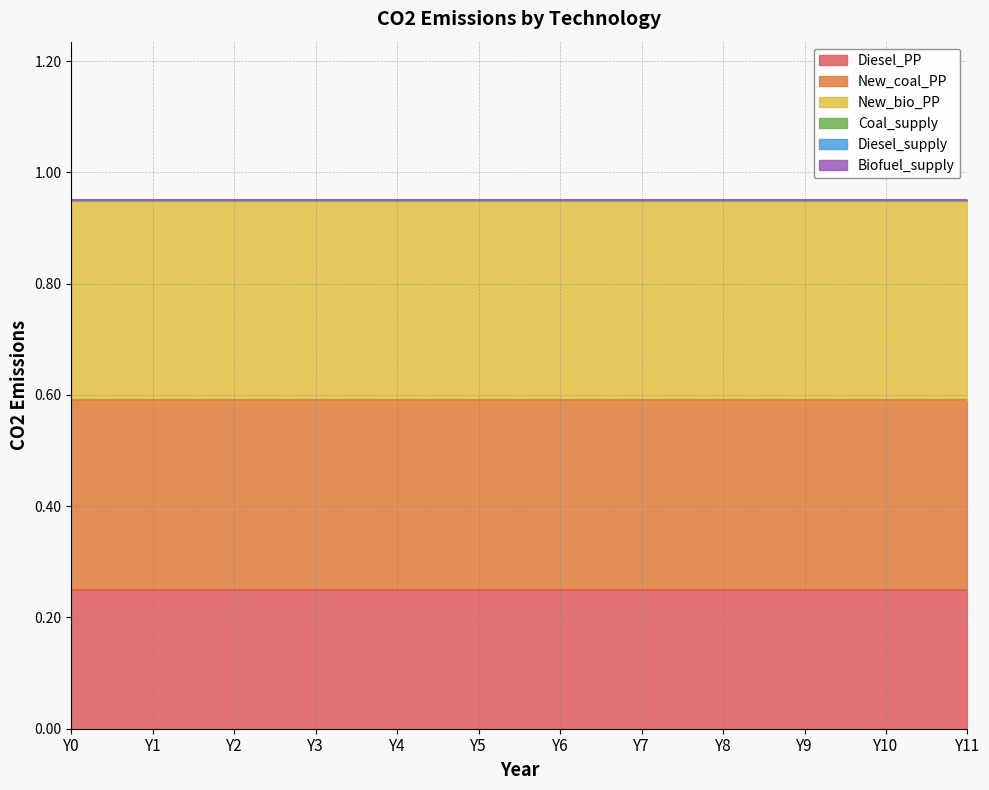

List the series in order of their peak value, lowest first.

Coal_supply, Diesel_supply, Biofuel_supply, Diesel_PP, New_coal_PP, New_bio_PP